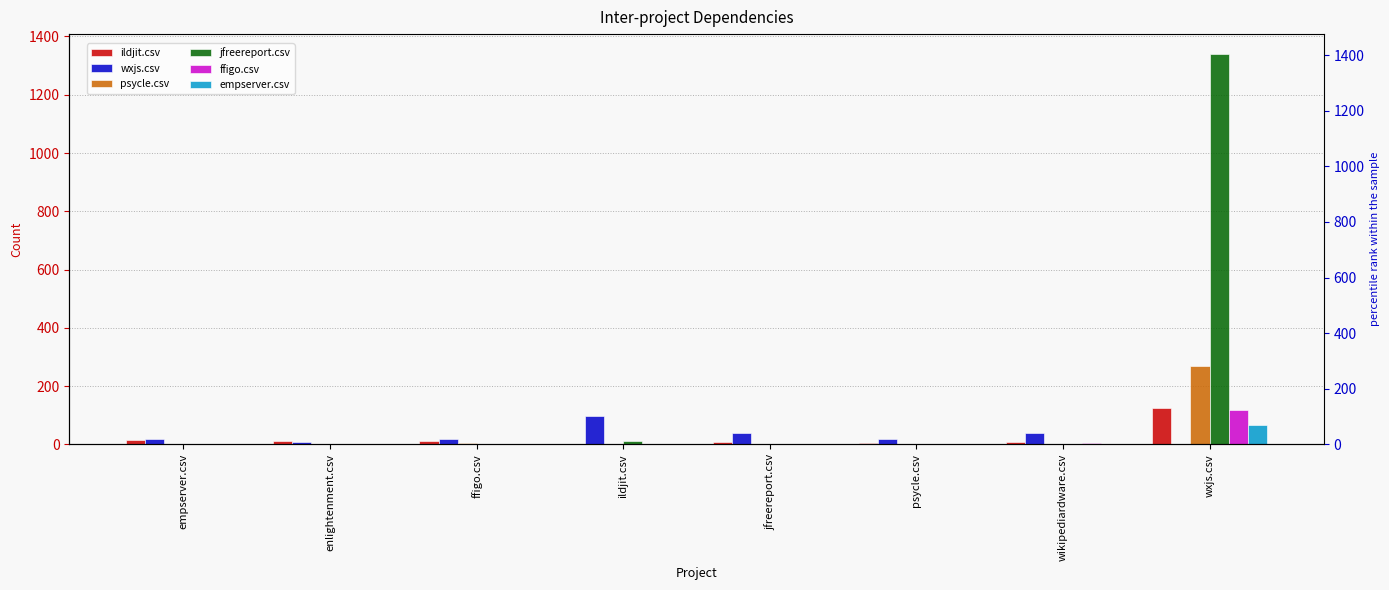

What position from the left is enlightenment.csv?

2